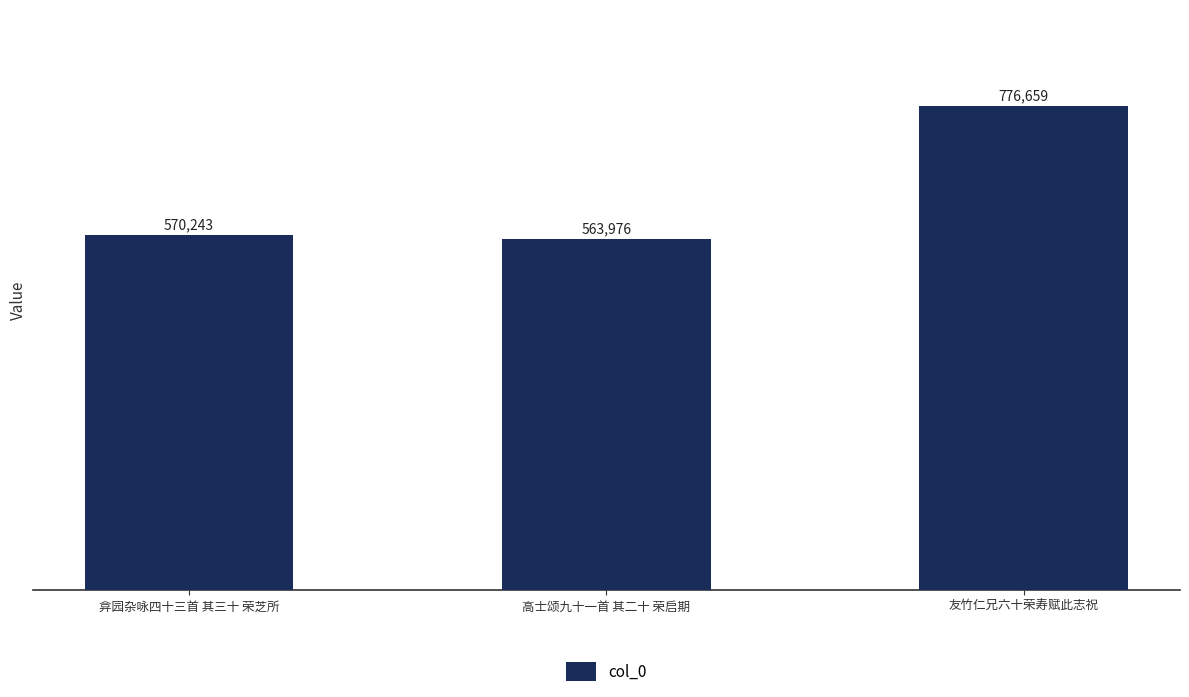

Reading left to right, extract all data points from this chart.

570243	563976	776659